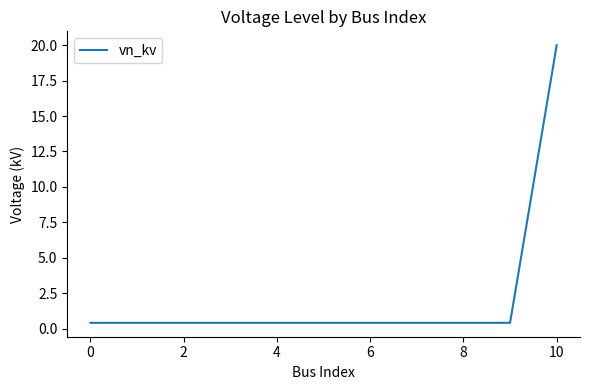

What is the maximum value shown in the chart?

20.0